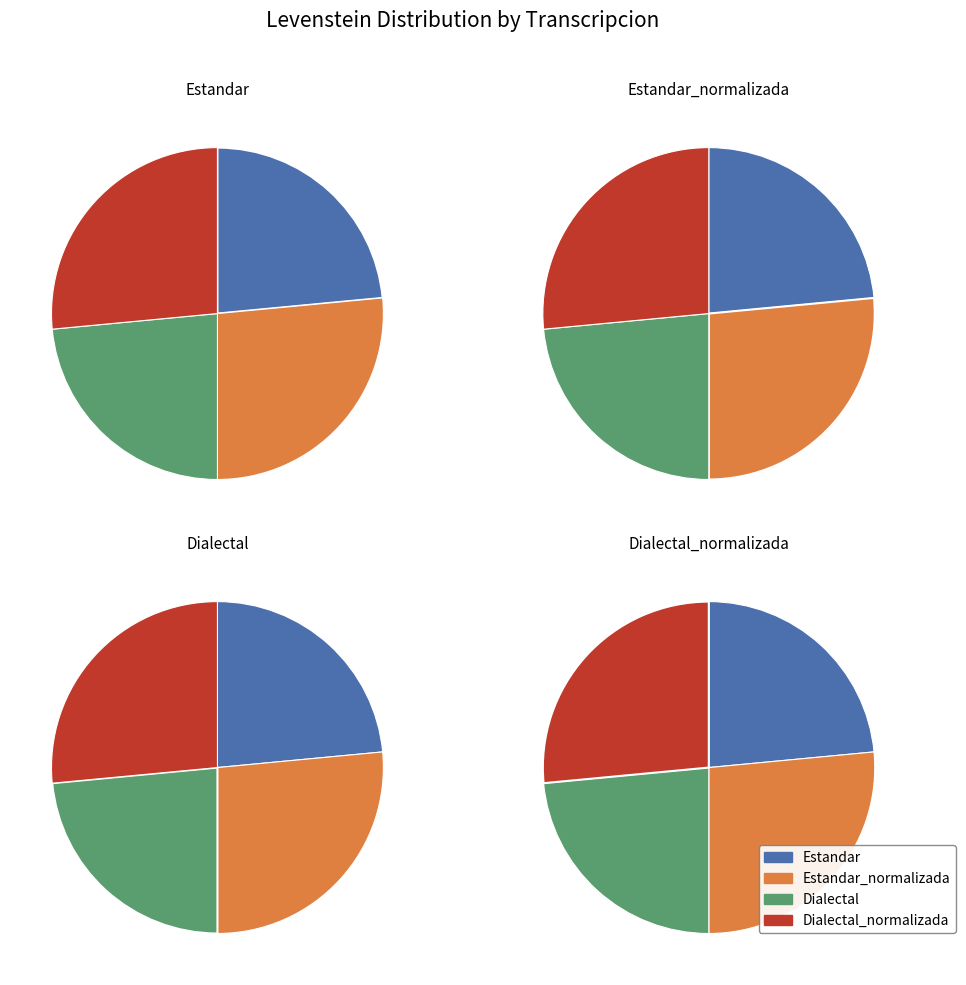

How many slices are in this pie chart?

4